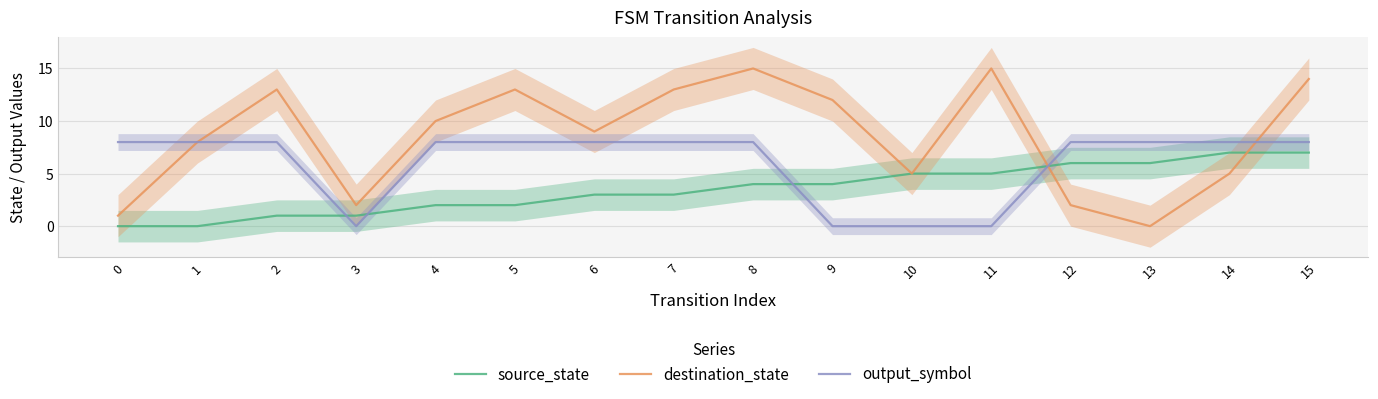

At 0, list the series in order from largest to smallest.

output_symbol, destination_state, source_state